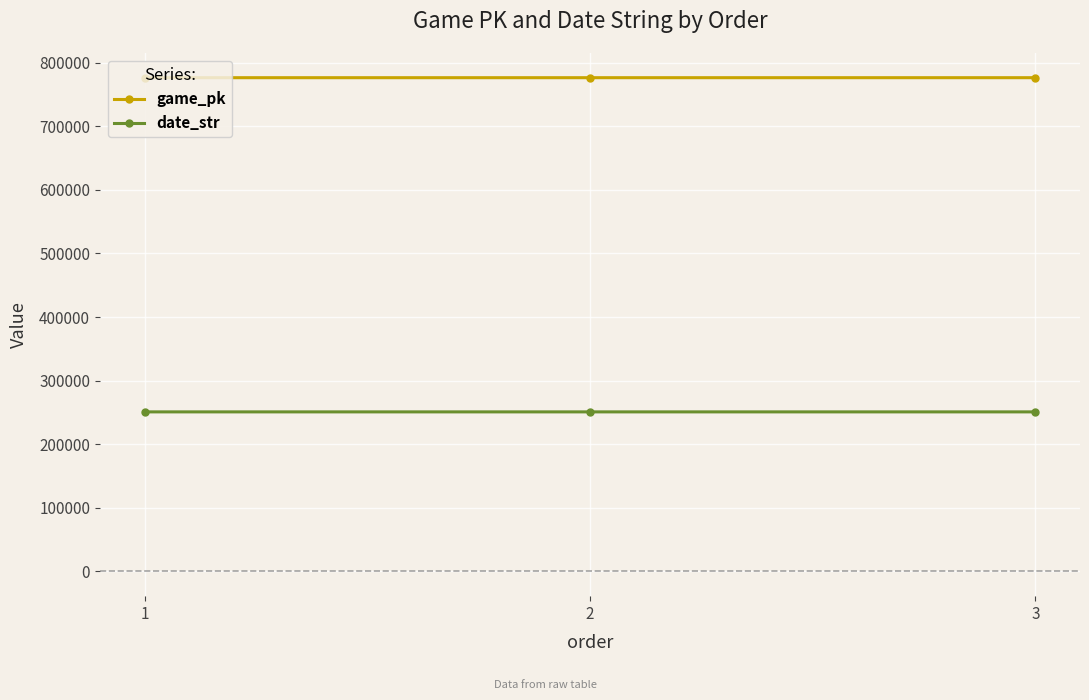

The date_str series shows 119699 at 1. True or false?

False